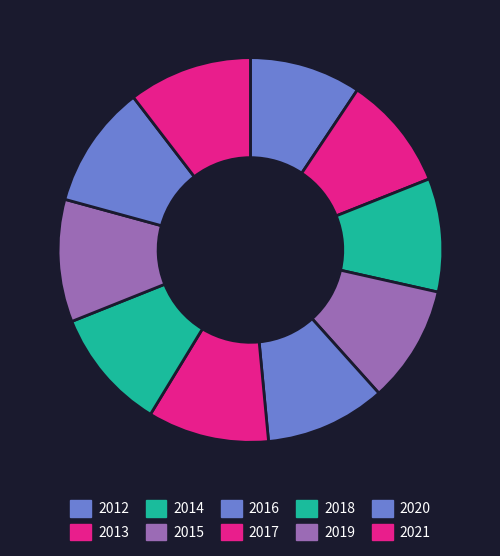

Which slice is the largest?

2021